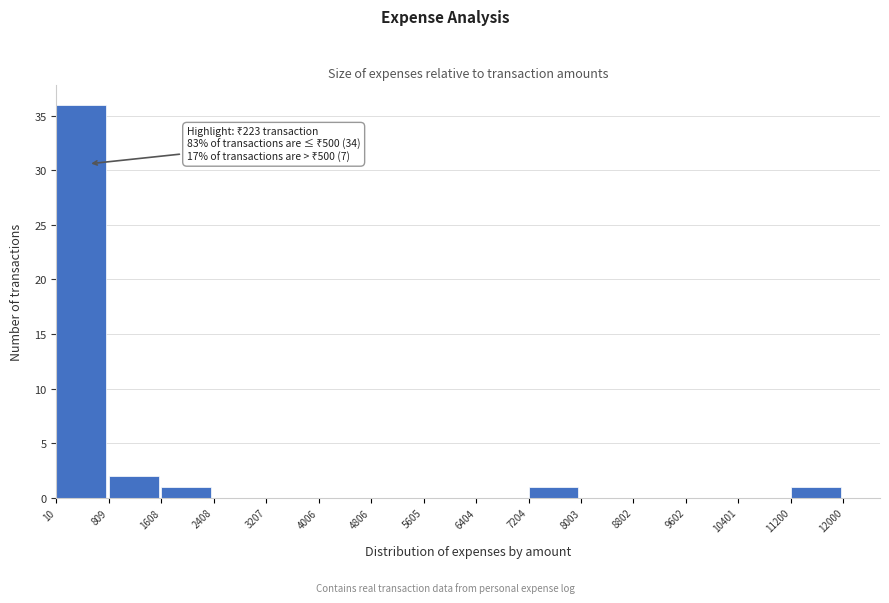

Over which range of the x-axis is the bar tallest?

10 to 809